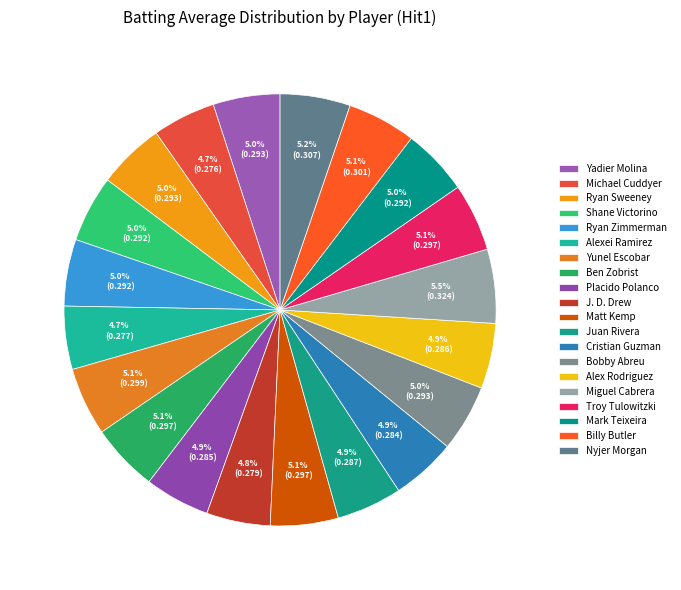

To the nearest percent, what percentage of the pie is Ryan Zimmerman?

5%